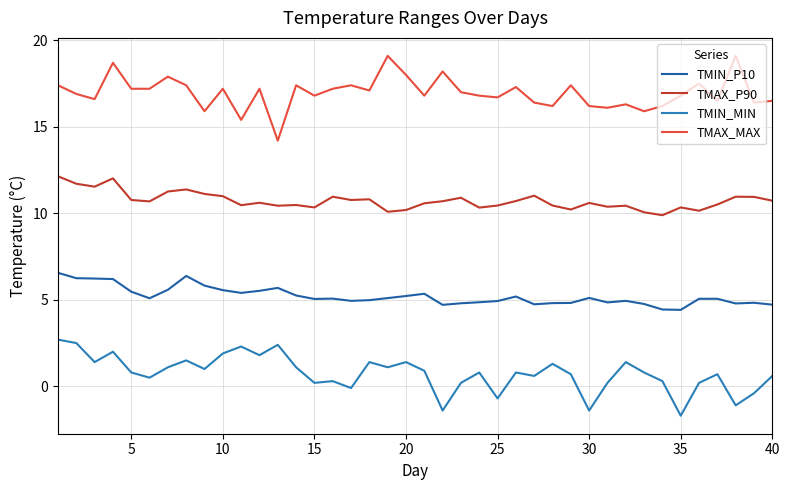

What is the lowest value of the TMIN_P10 series?

4.4